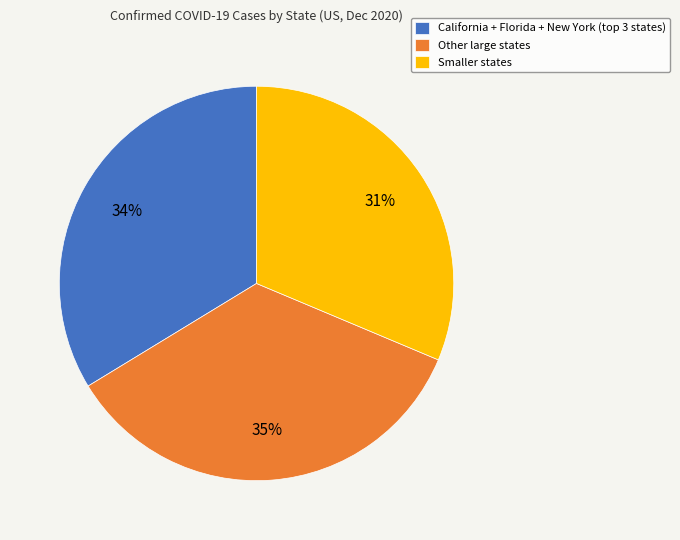

To the nearest percent, what is the difference between the largest and smallest slice percentages?

4%